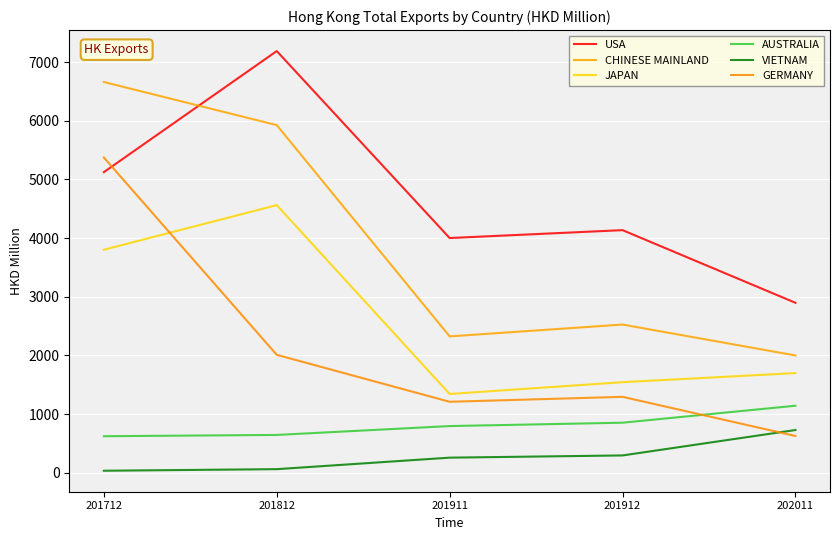

What is the lowest value of the AUSTRALIA series?

623.0